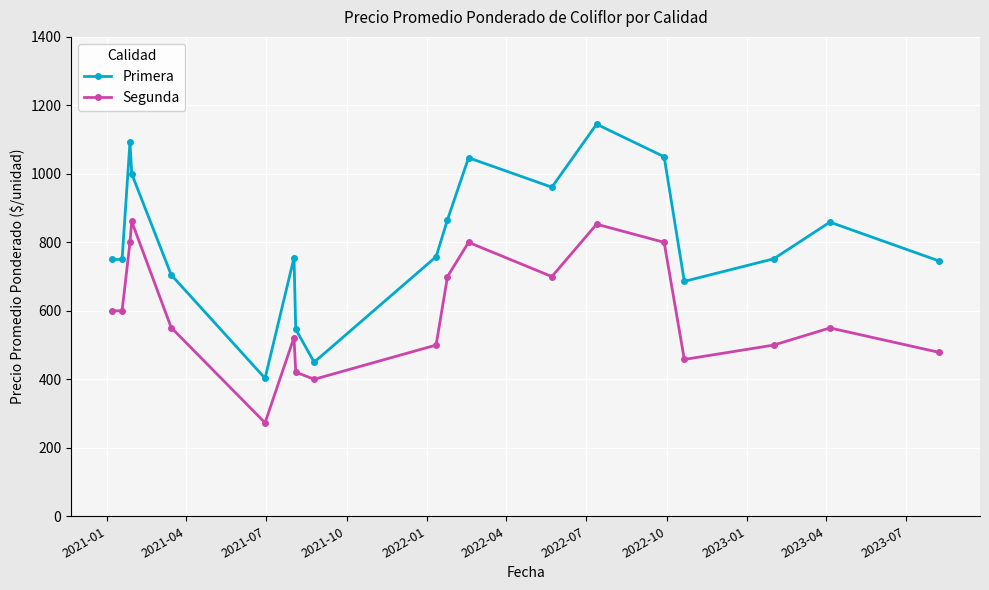

What is the minimum value for Segunda?

273